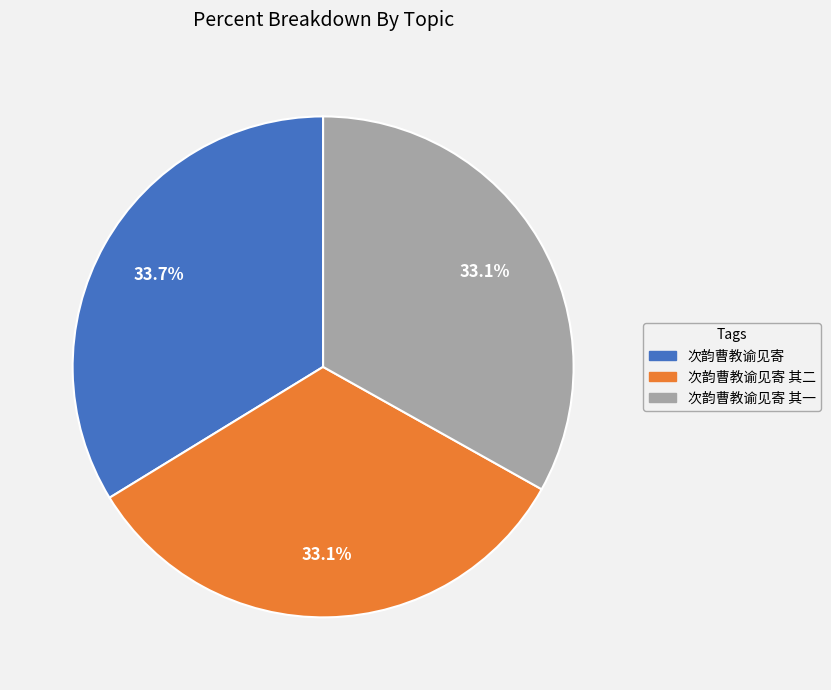

Does any single category account for the majority?

No